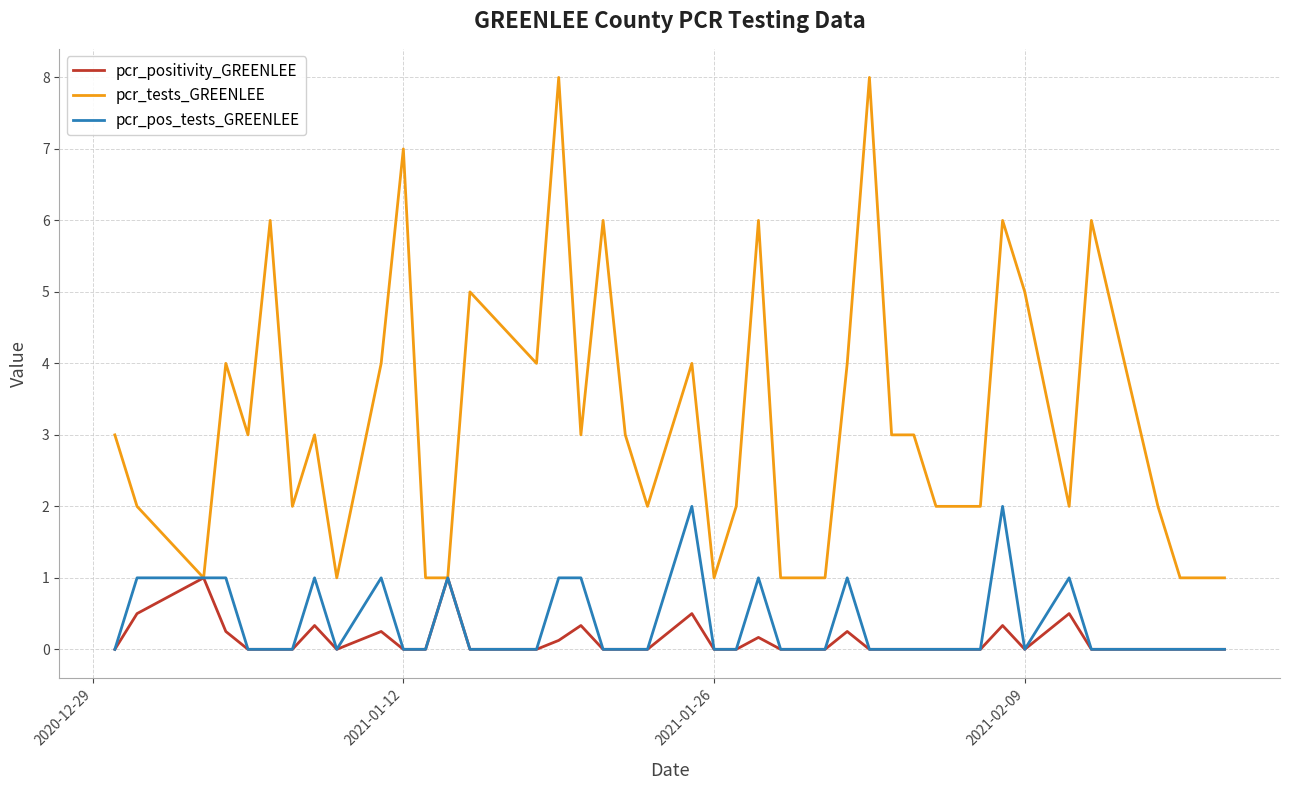

Which series has the widest spread of values?

pcr_tests_GREENLEE